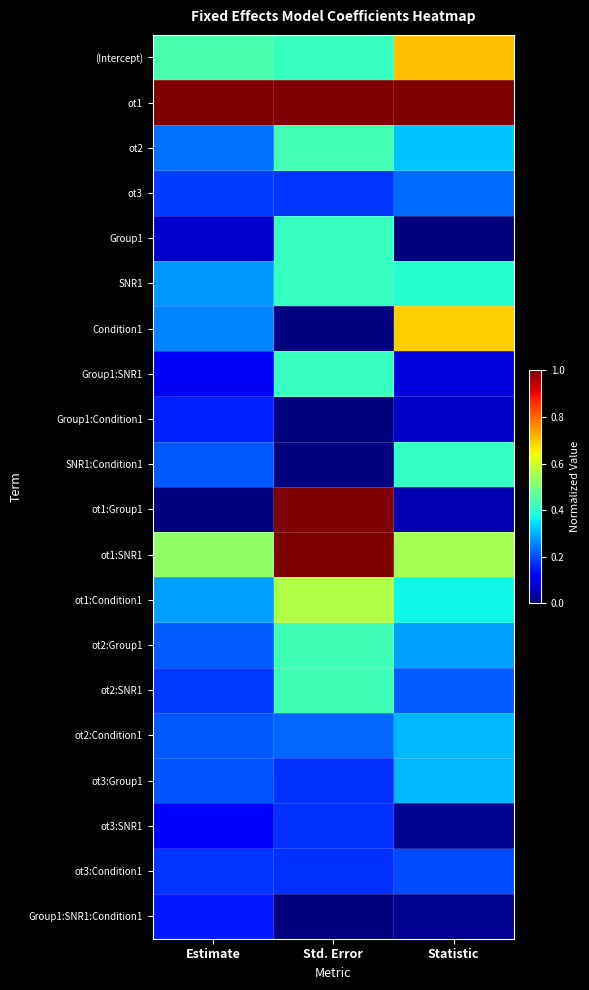

What is the difference between the highest and lowest values at Estimate?

1.0